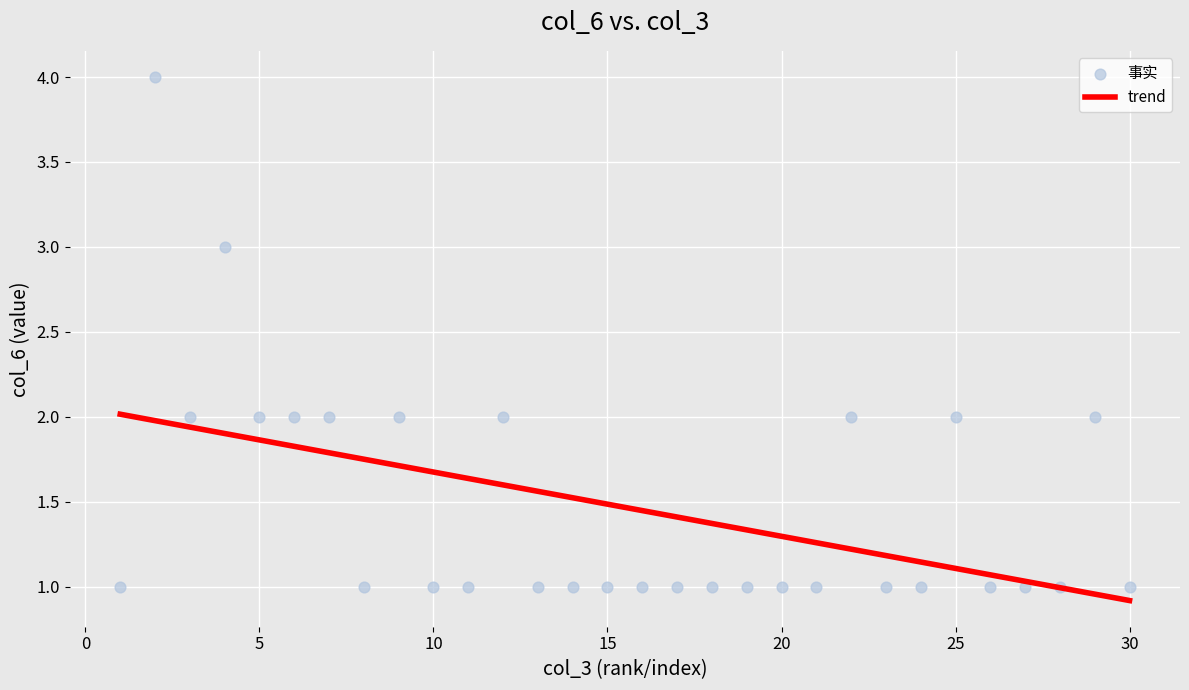

What is the range of Y values (max minus min)?

3